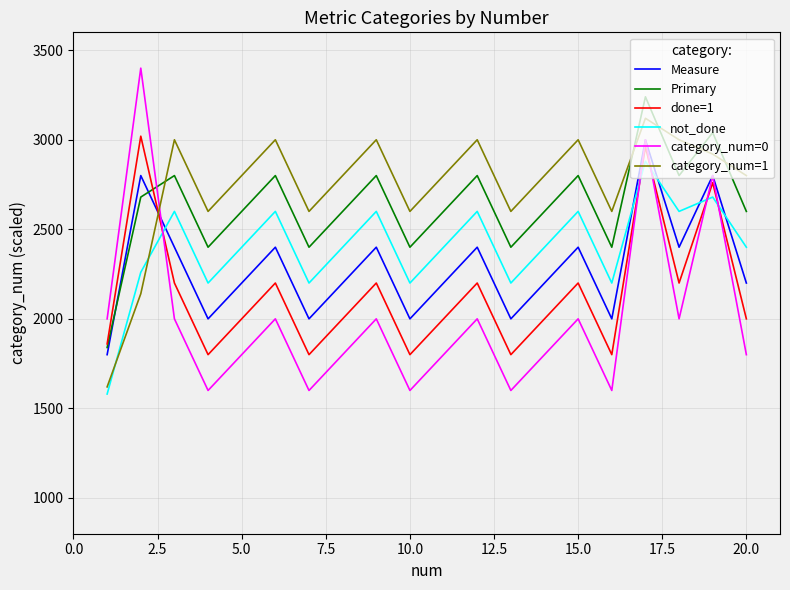

What is the minimum value for category_num=0?

1600